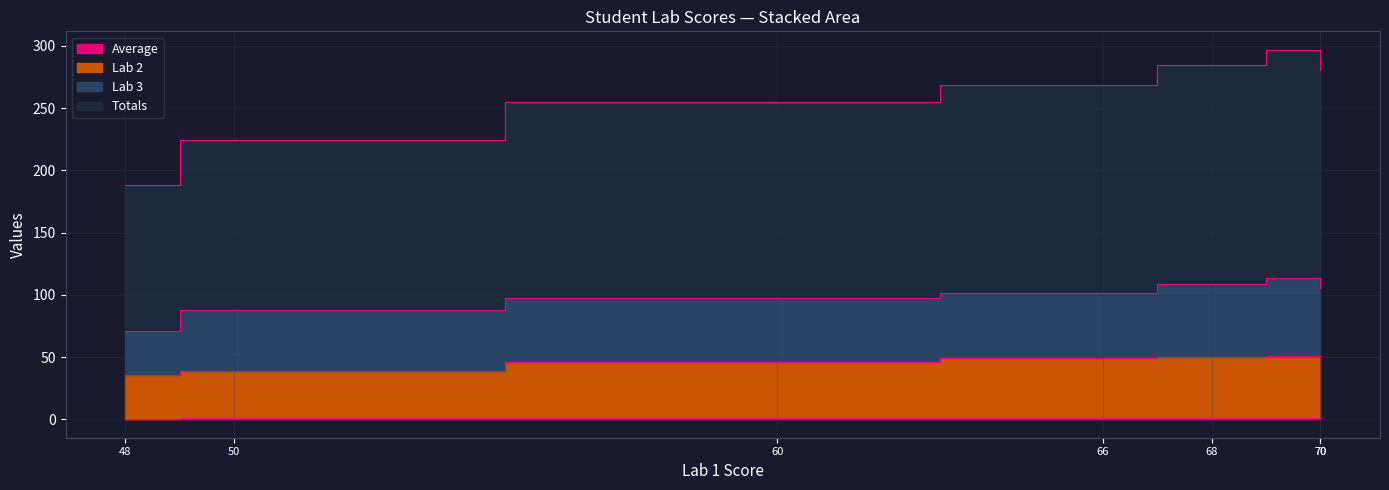

What is the average value of the Totals series?

159.0